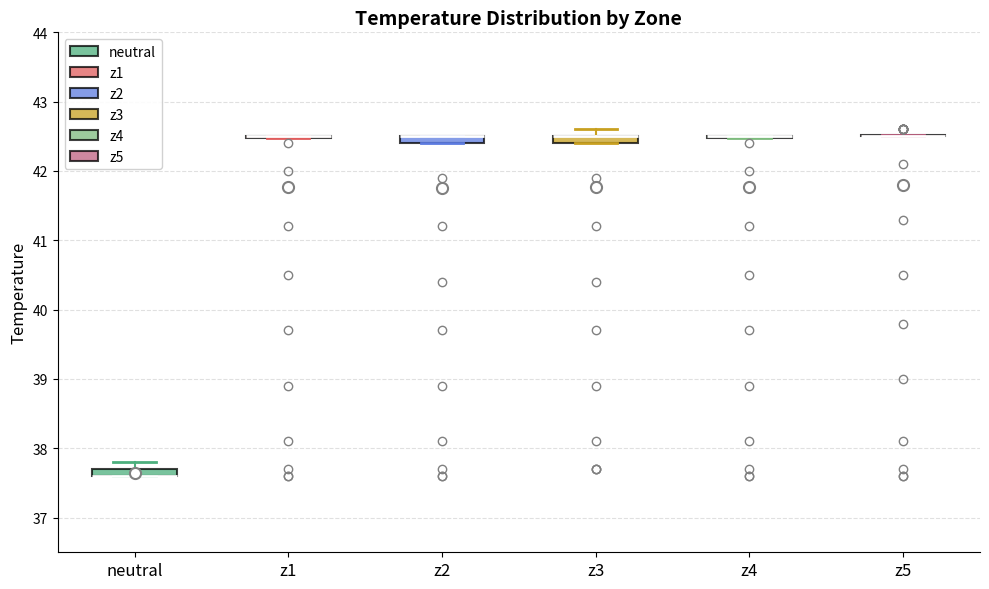

Where is the lower edge of the box for z2 on the y-axis? The values are not printed on the chart, so give them approximately, as read against the axis.

42.4